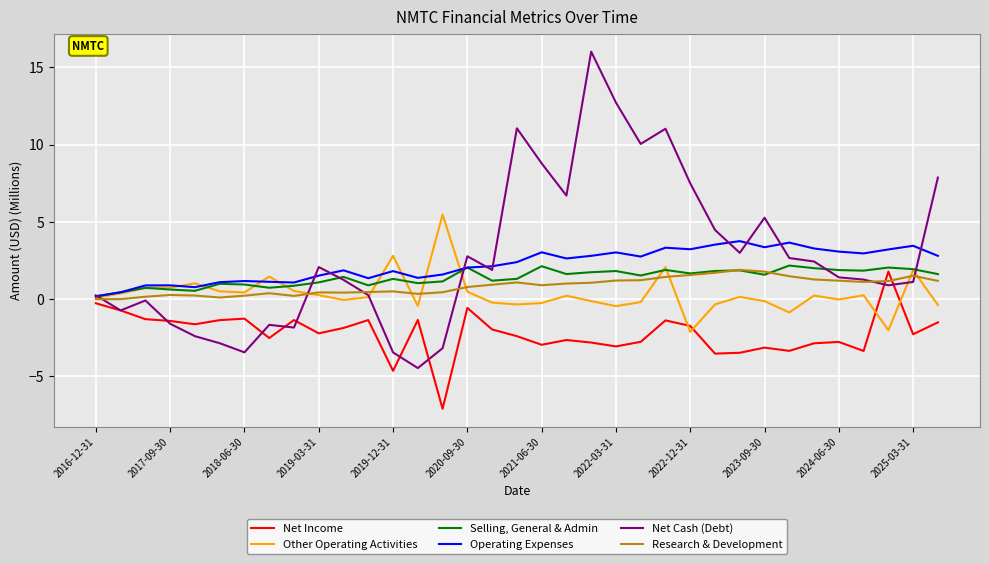

True or false: Operating Expenses and Net Income intersect in this chart.

False